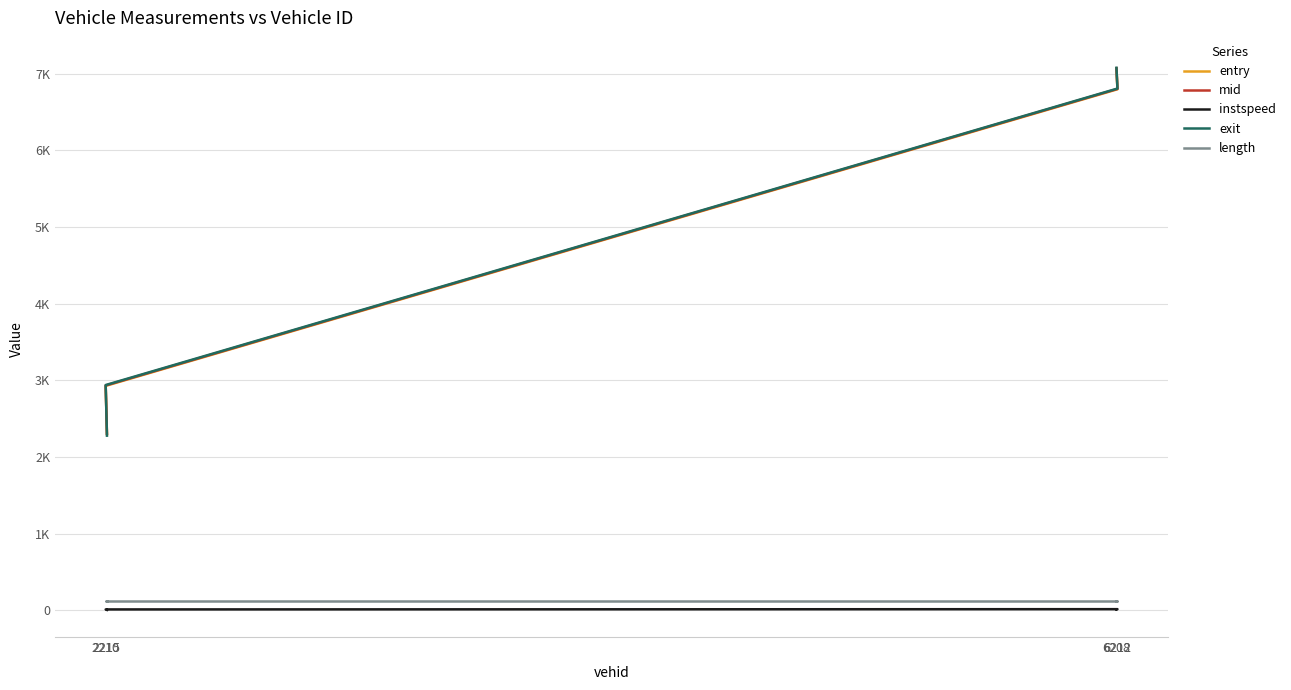

Reading left to right, transcribe all the data shown in this chart.

entry: 2298.1	2928.3	6798.2	7068.0
mid: 2303.2	2933.6	6803.1	7073.3
instspeed: 5.0	11.5	14.9	12.3
exit: 2278.6	2939.5	6807.9	7078.8
length: 119.2	119.2	119.2	119.2